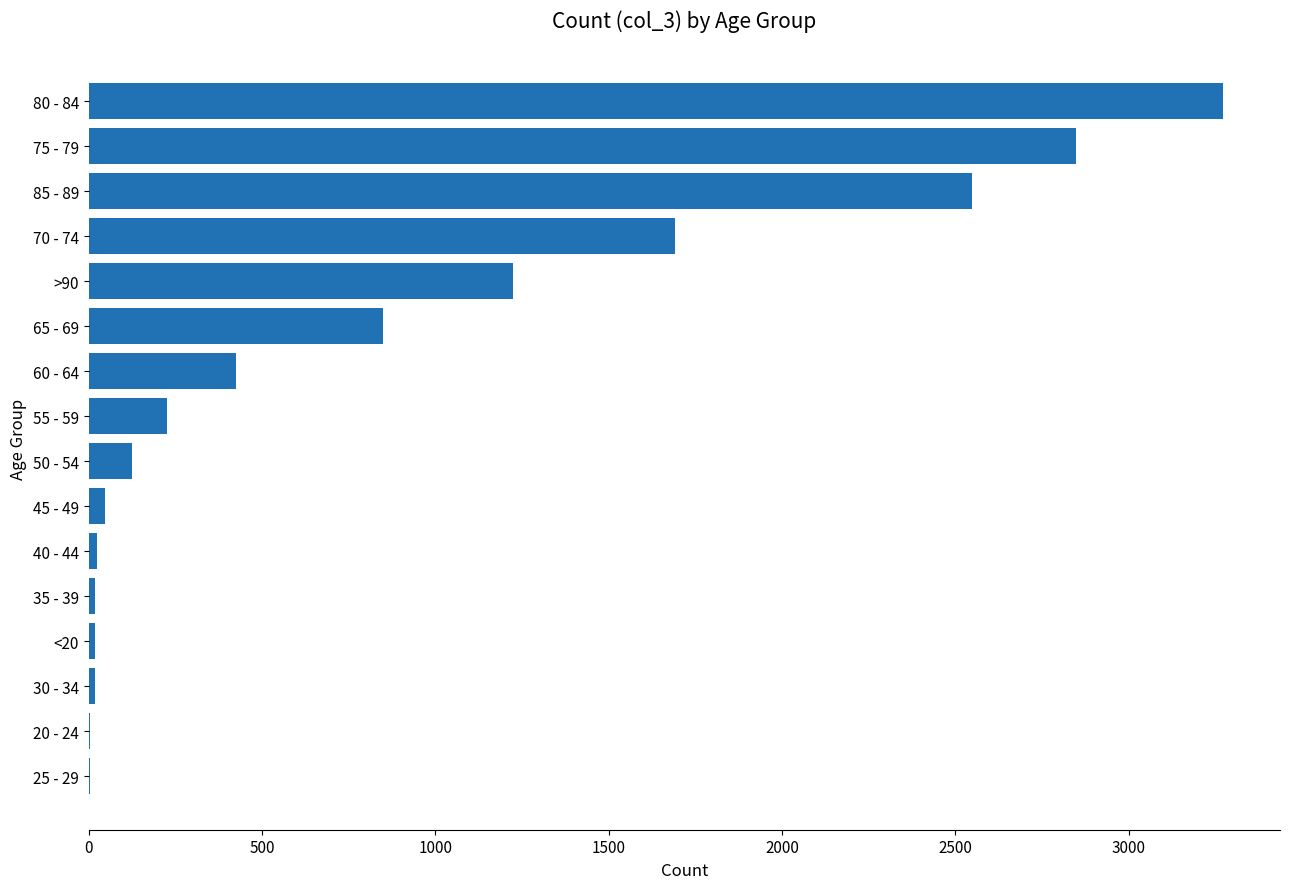

Where is the data nearest to the value 1638?

70 - 74